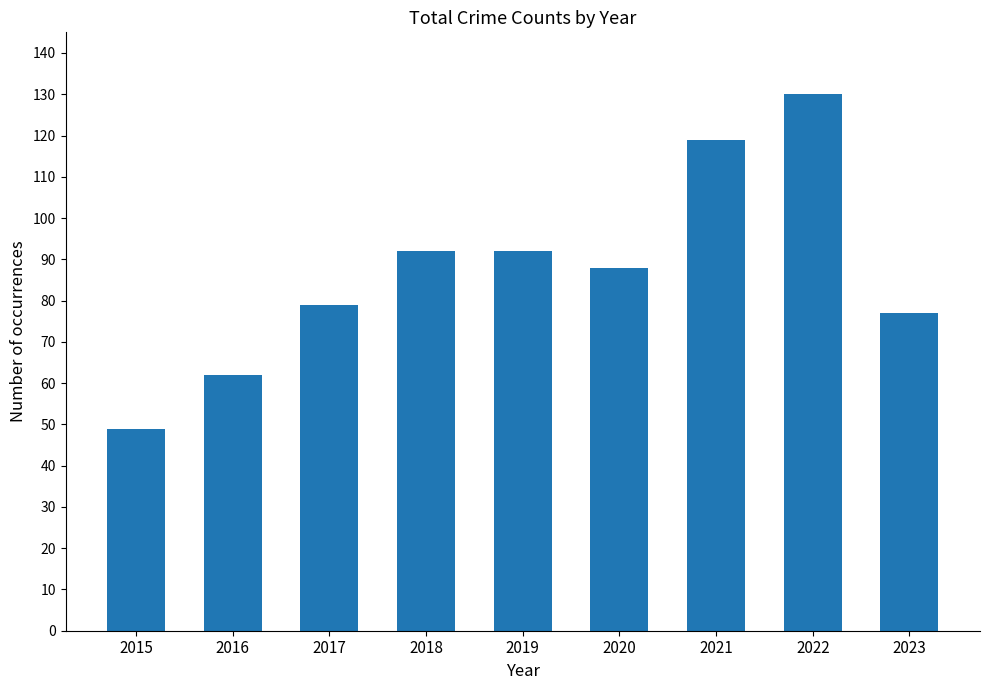

Approximately how many times larger is the value at 2019 compared to 2023?

1.2